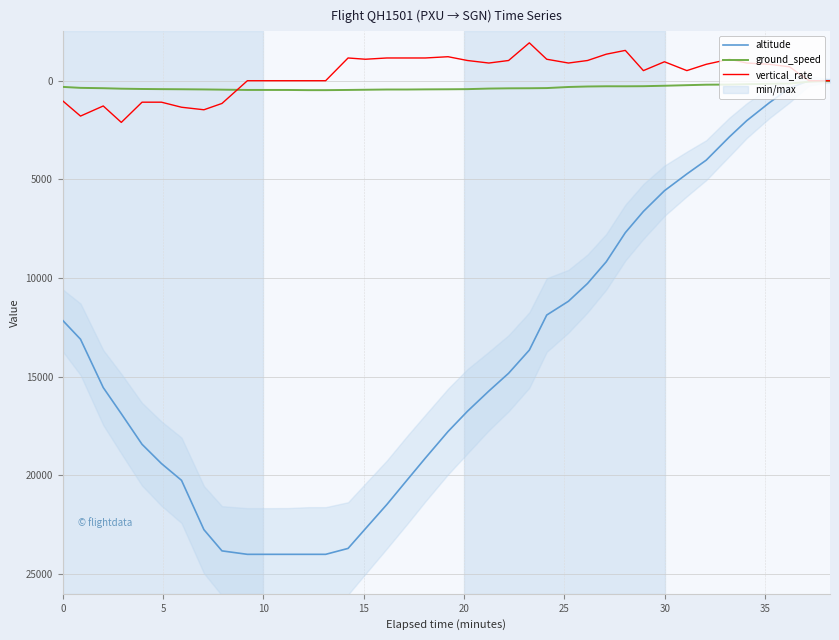

Does the chart display data point markers on the line(s)?

No